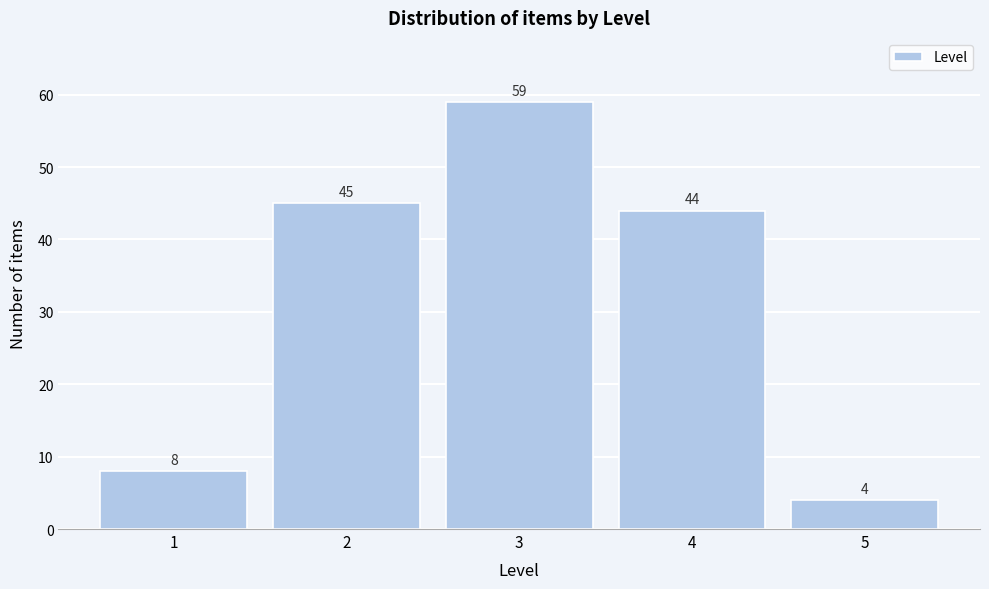

Reading left to right, list all the values displayed in this chart.

8	45	59	44	4